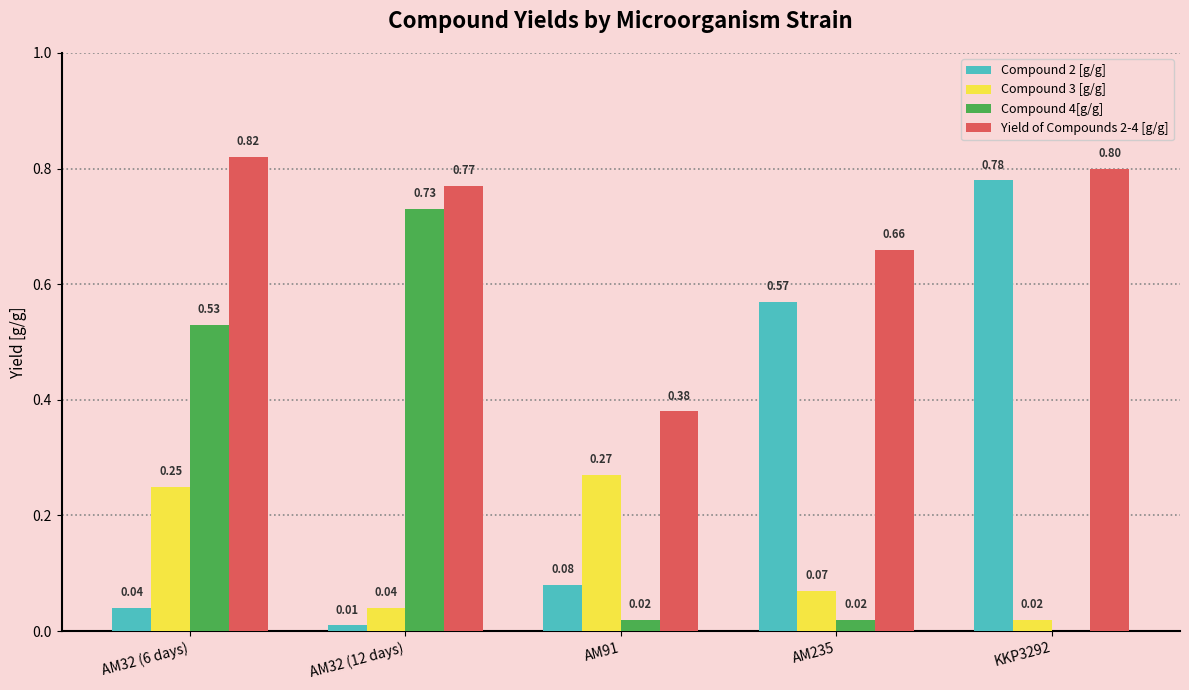

Which series has the largest total across all categories?

Yield of Compounds 2-4 [g/g]